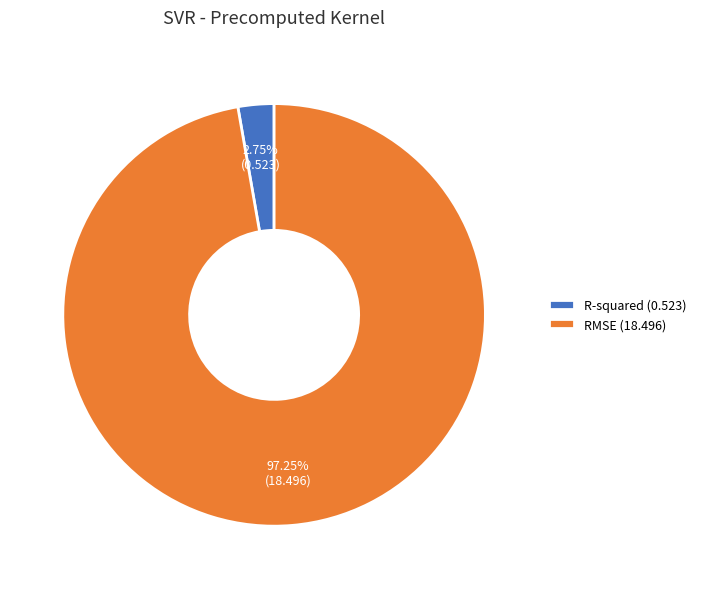

What is the largest slice in the pie chart?

RMSE